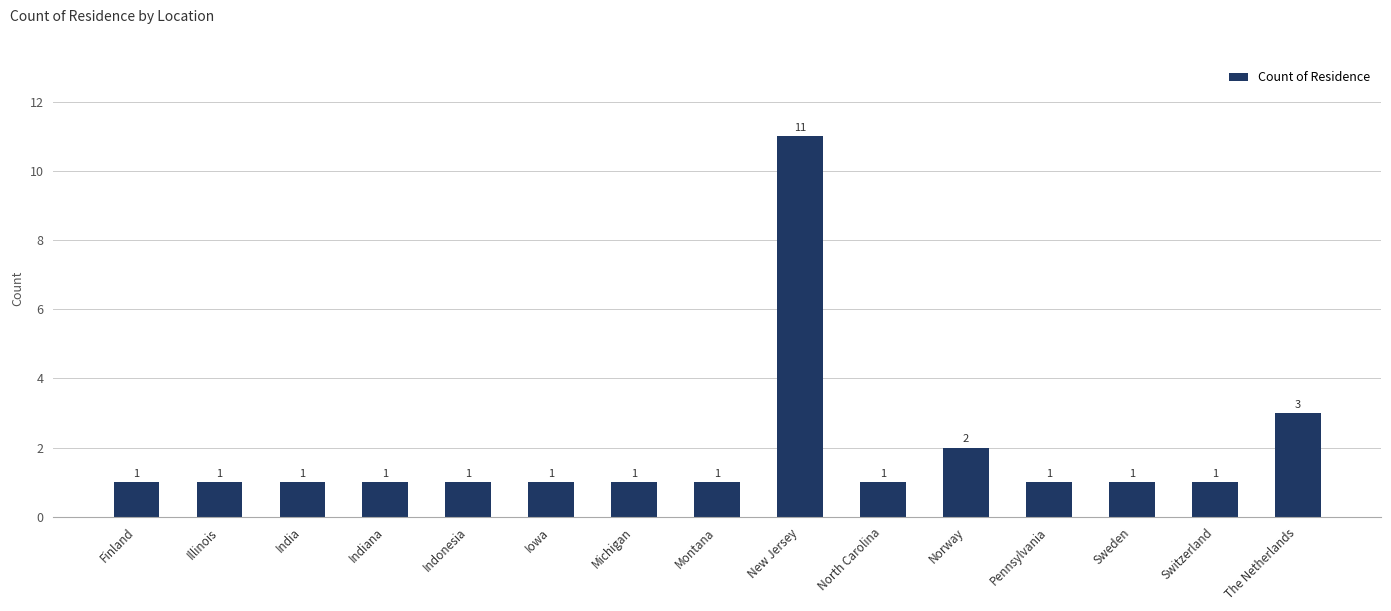

What position from the right is The Netherlands?

1